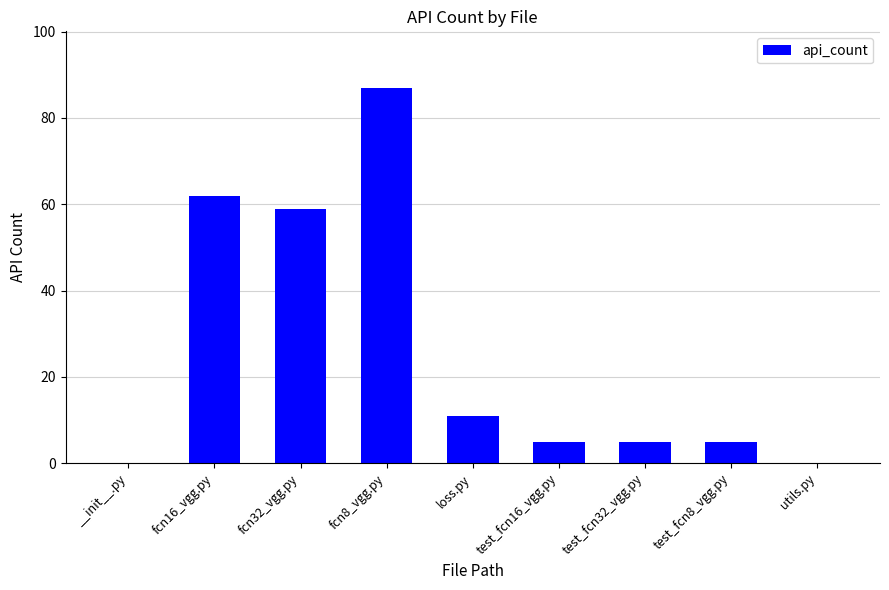

The value at __init__.py is 52. True or false?

False